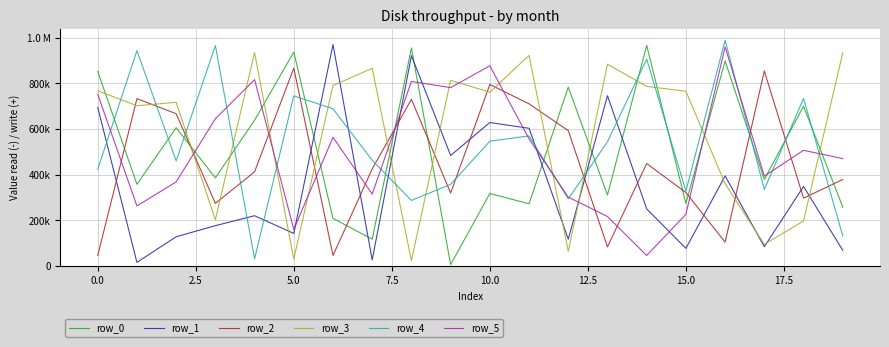

What is the value of the row_5 point at the 16th from the left?

226488